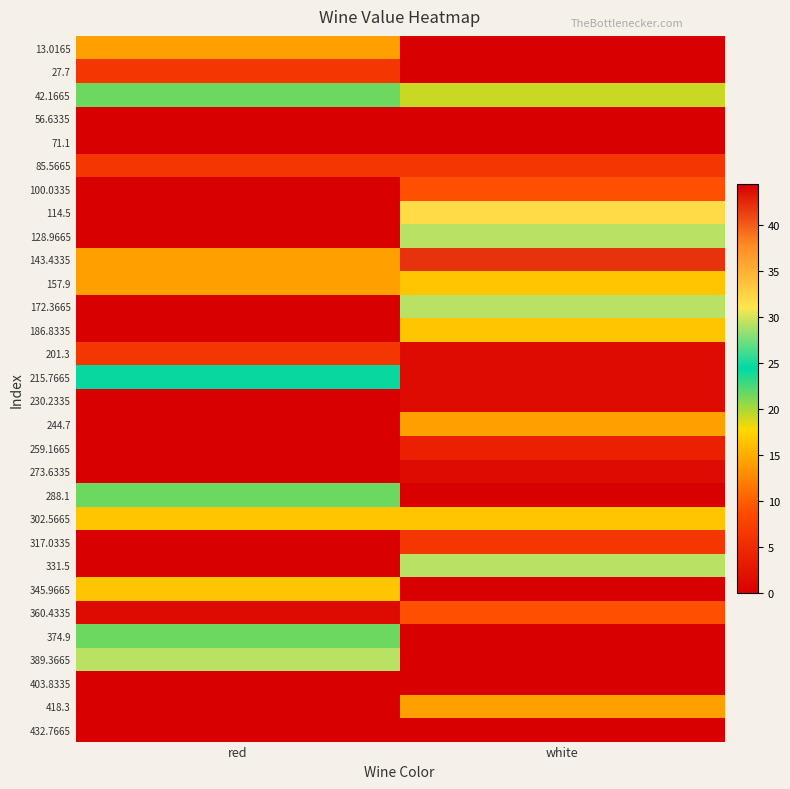

Between red and white, which is larger?

red